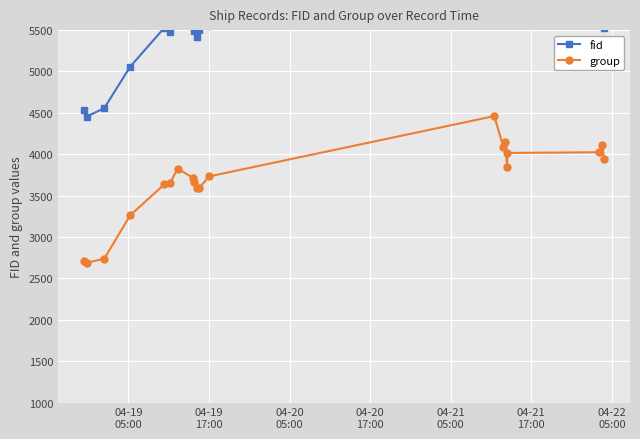

Does the chart display data point markers on the line(s)?

Yes